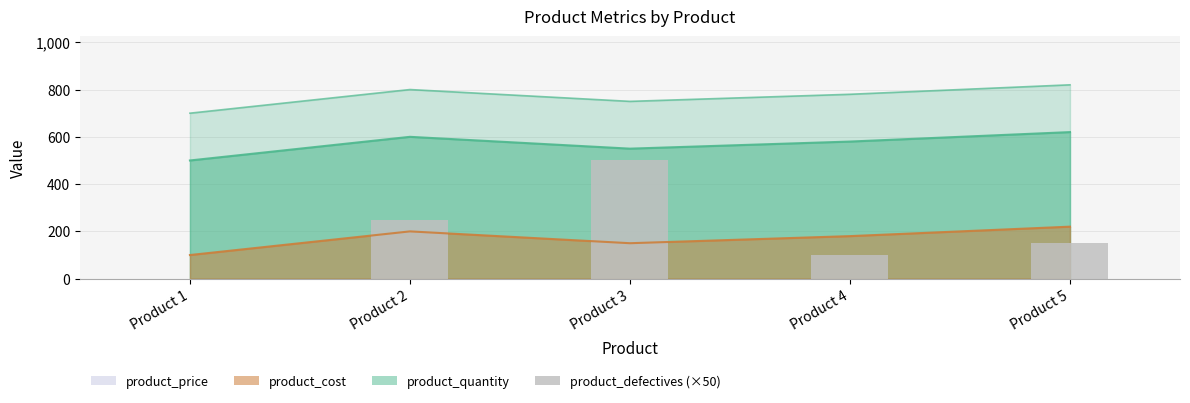

How many values are above zero?

4